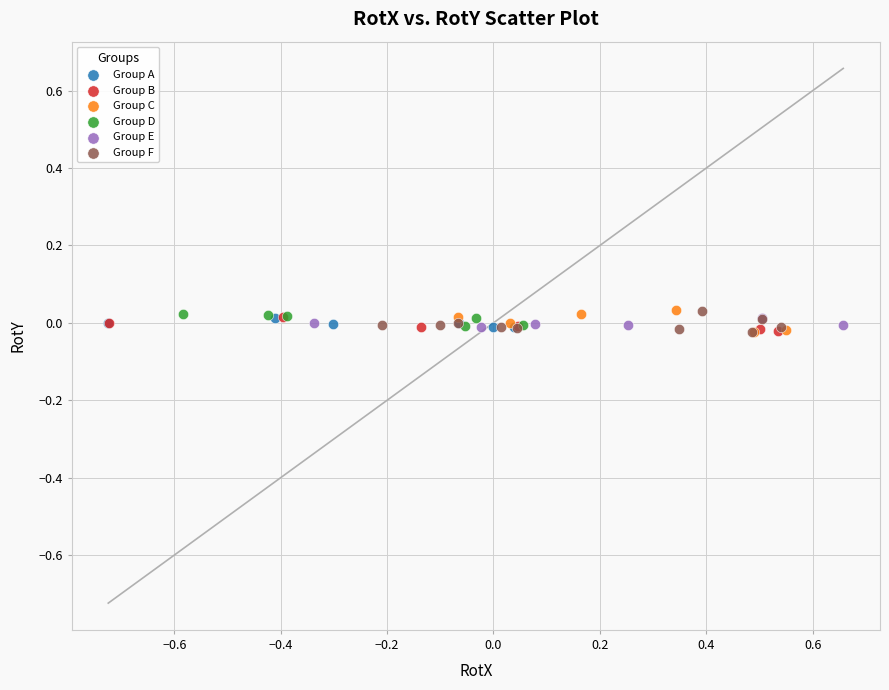

What are all the series names shown in the legend?

Group A, Group B, Group C, Group D, Group E, Group F